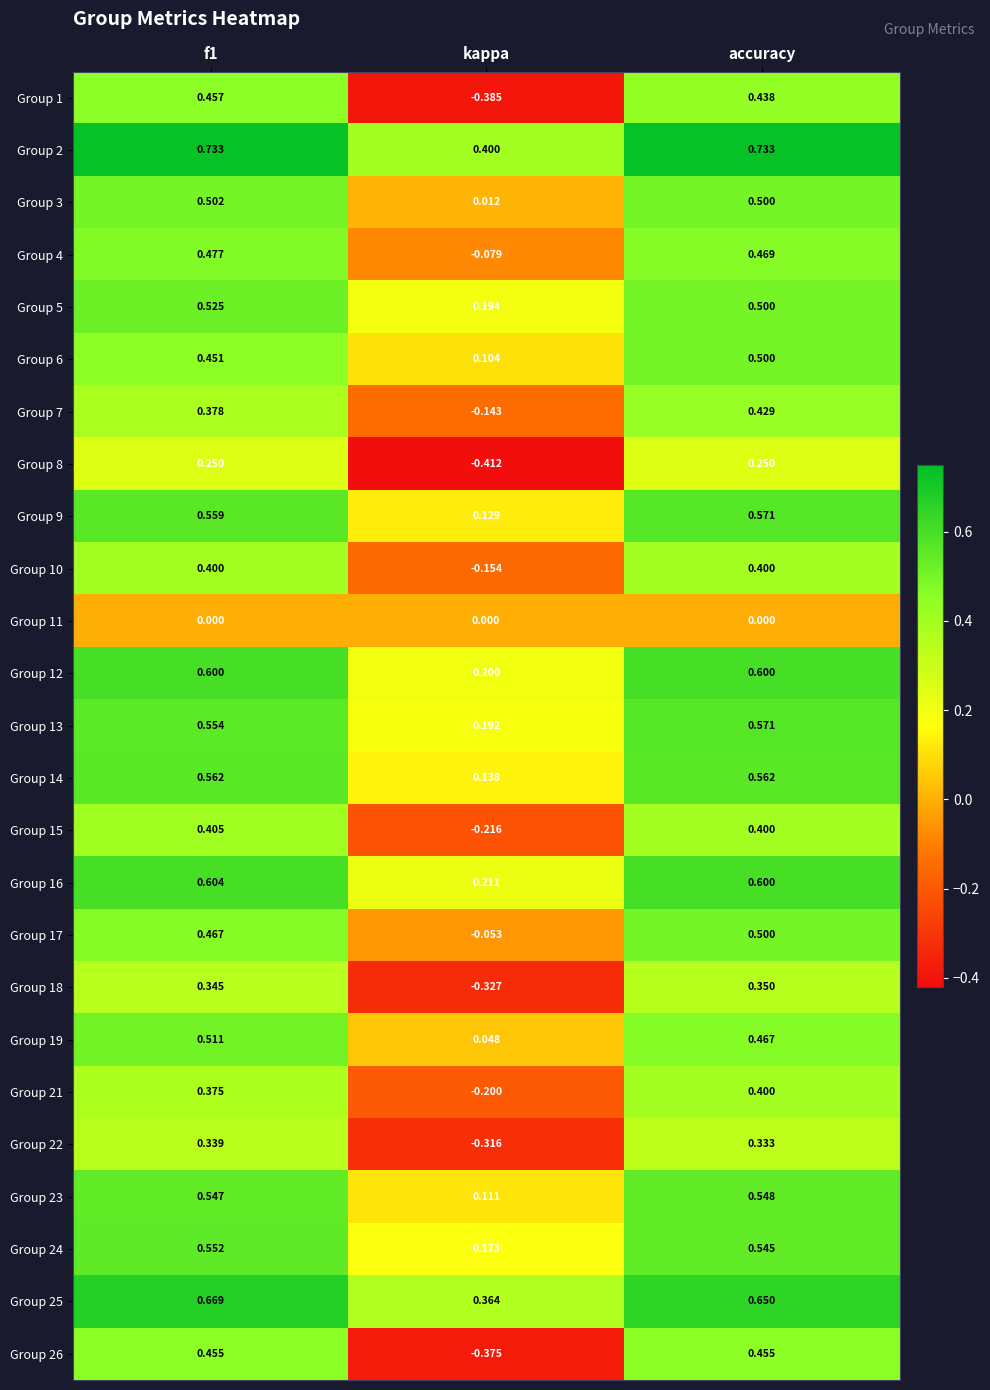

At which category is the sum across all series the highest?

accuracy